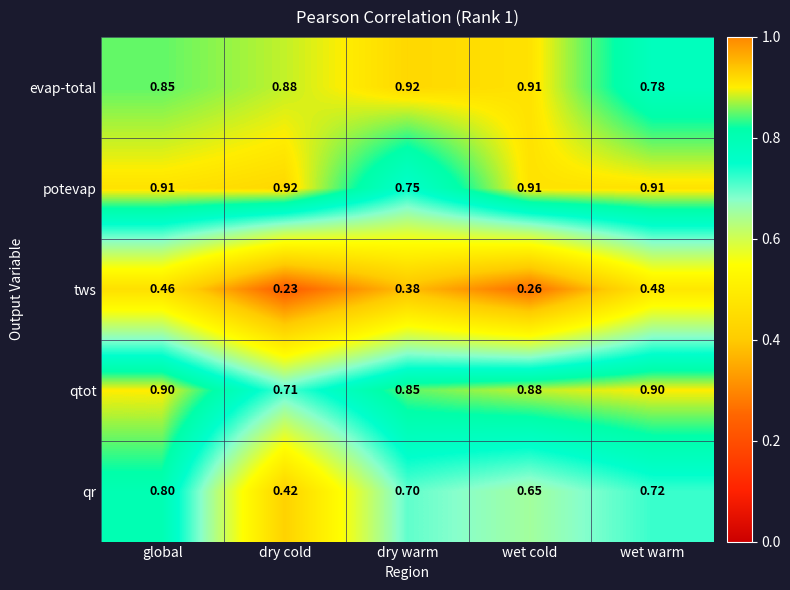

How many categories are shown in the chart?

5